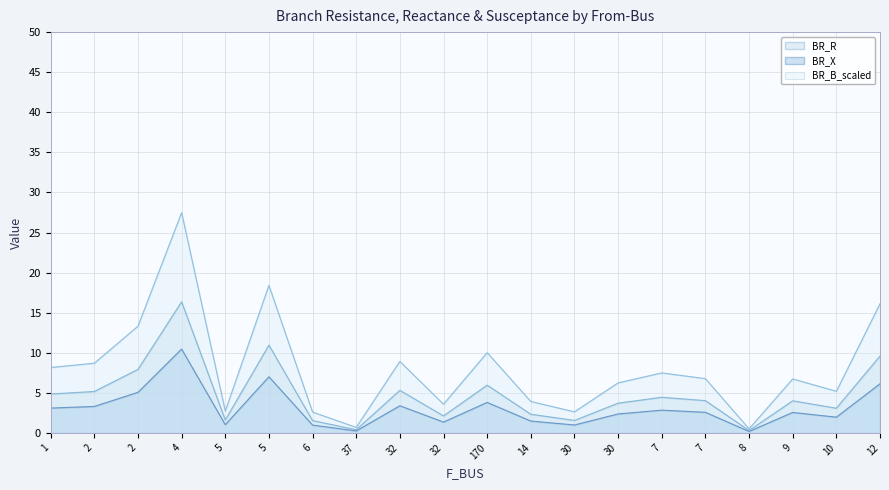

Reading left to right, list all the values displayed in this chart.

BR_R: 1=4.9	2=5.2	2=7.9	4=16.4	5=1.6	5=11.0	6=1.6	37=0.4	32=5.3	32=2.1	170=6.0	14=2.3	30=1.6	30=3.7	7=4.5	7=4.0	8=0.3	9=4.0	10=3.1	12=9.6
BR_X: 1=3.1	2=3.3	2=5.1	4=10.5	5=1.0	5=7.0	6=1.0	37=0.3	32=3.4	32=1.4	170=3.8	14=1.5	30=1.0	30=2.4	7=2.9	7=2.6	8=0.2	9=2.6	10=2.0	12=6.1
BR_B_scaled: 1=8.2	2=8.7	2=13.3	4=27.5	5=2.7	5=18.4	6=2.6	37=0.7	32=8.9	32=3.6	170=10.0	14=3.9	30=2.6	30=6.3	7=7.5	7=6.8	8=0.5	9=6.8	10=5.2	12=16.1